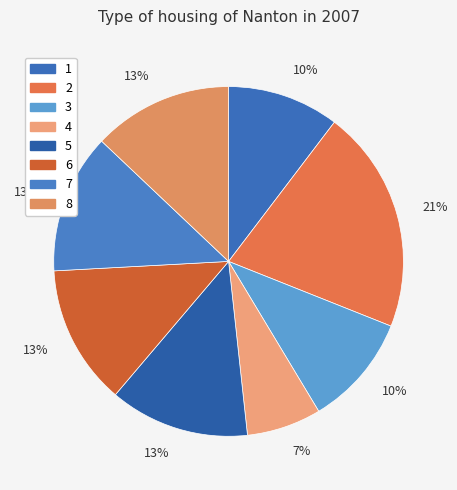

What percentage is the 3 slice, to the nearest percent?

10%